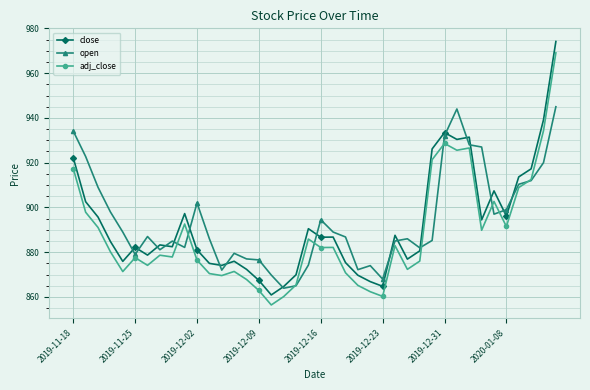

What is the value of the open point at the 36th from the left?

899.0